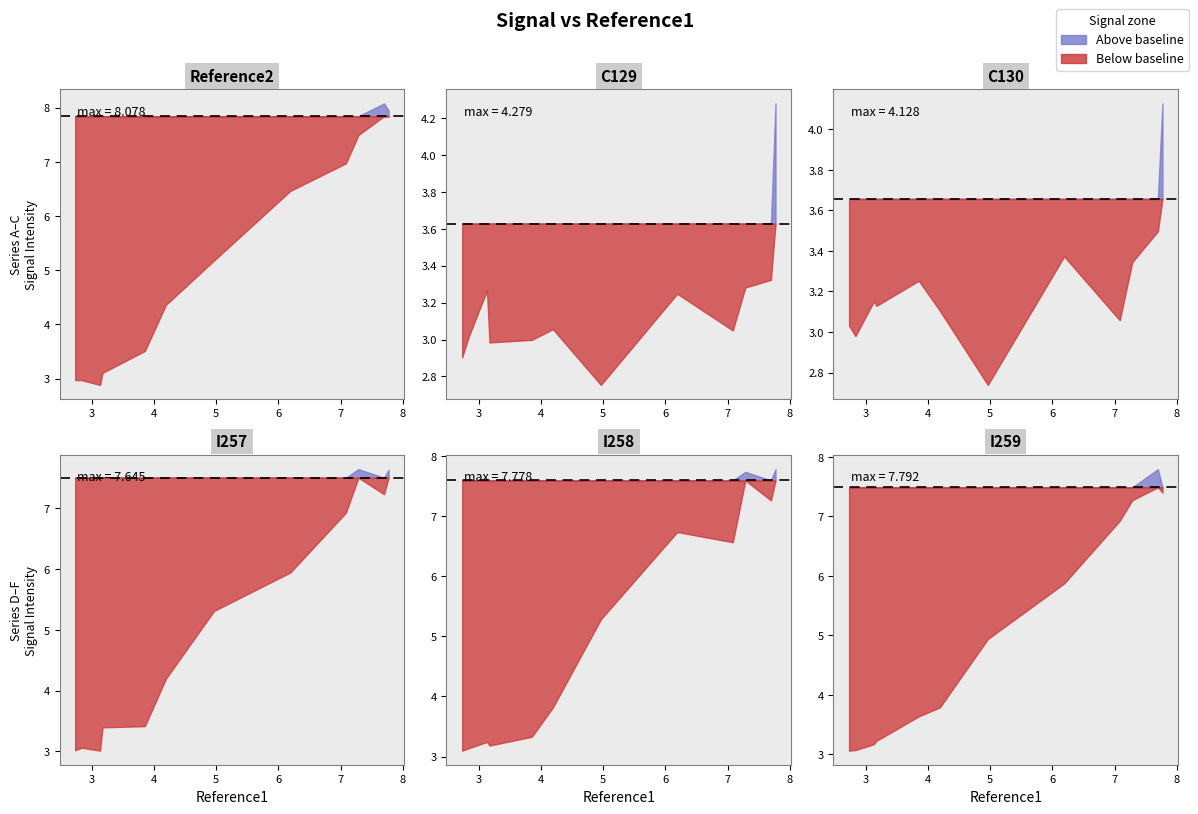

What is the minimum value for I259?

3.1